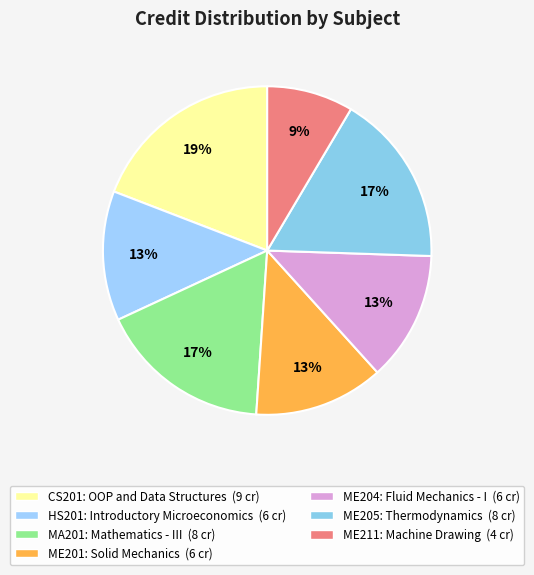

Combined, what portion of the pie is HS201 and MA201?

29.8%